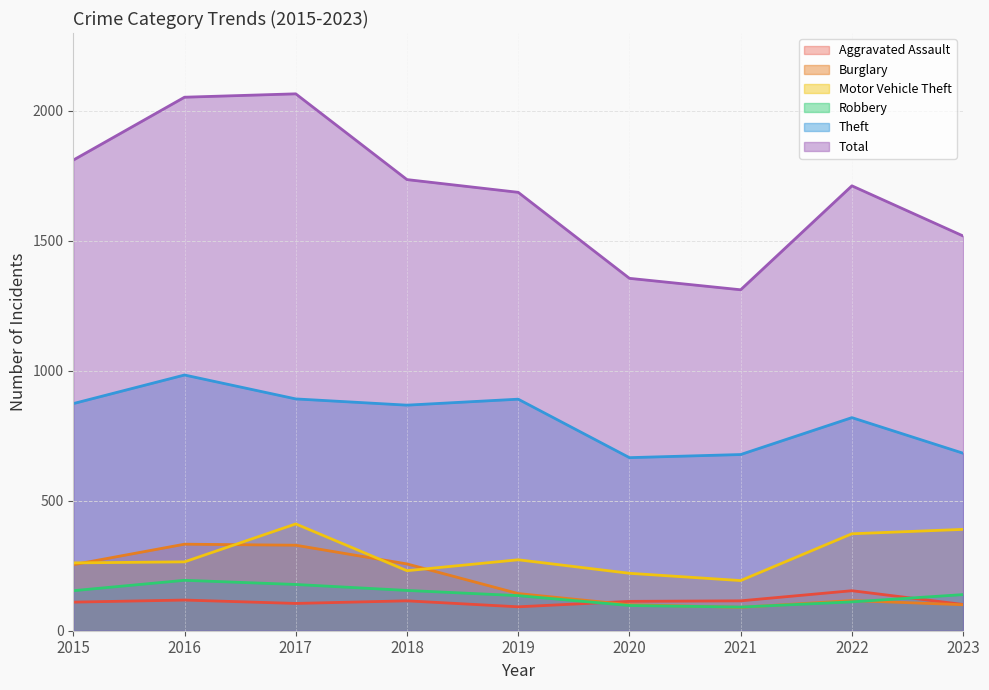

What is the value of the Aggravated Assault point at the 9th from the left?

101